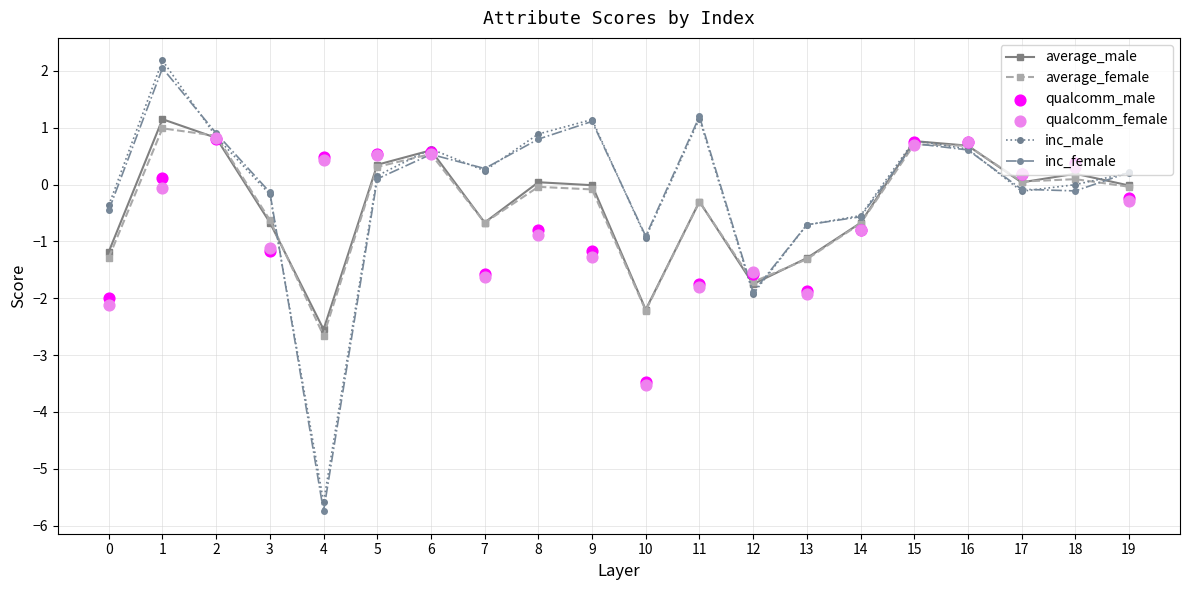

At which category is the sum across all series the highest?

1